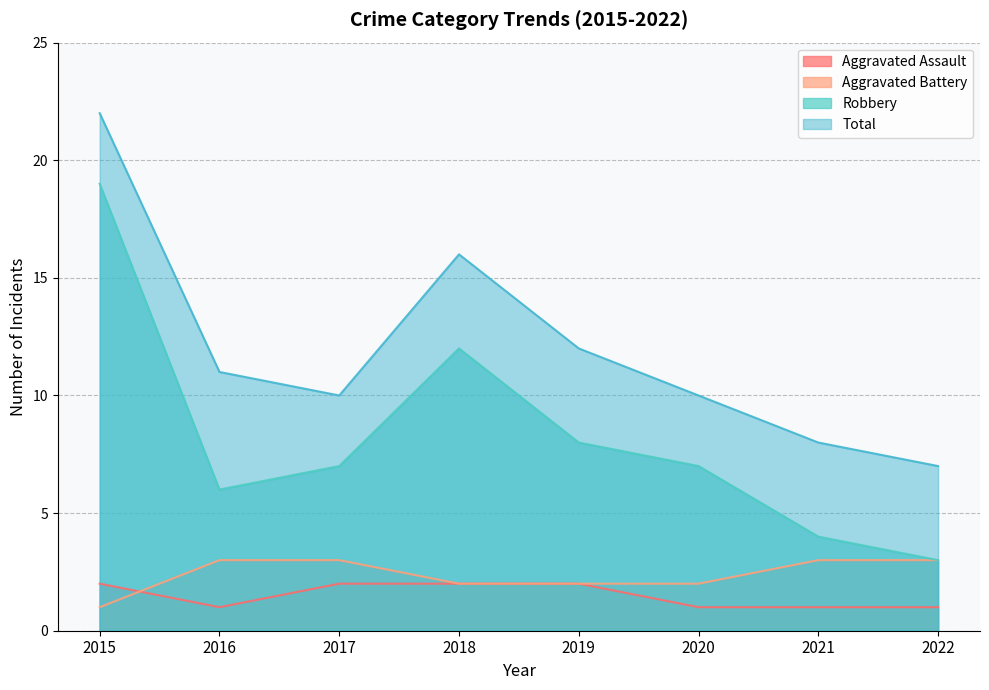

Does the chart have visible grid lines?

Yes